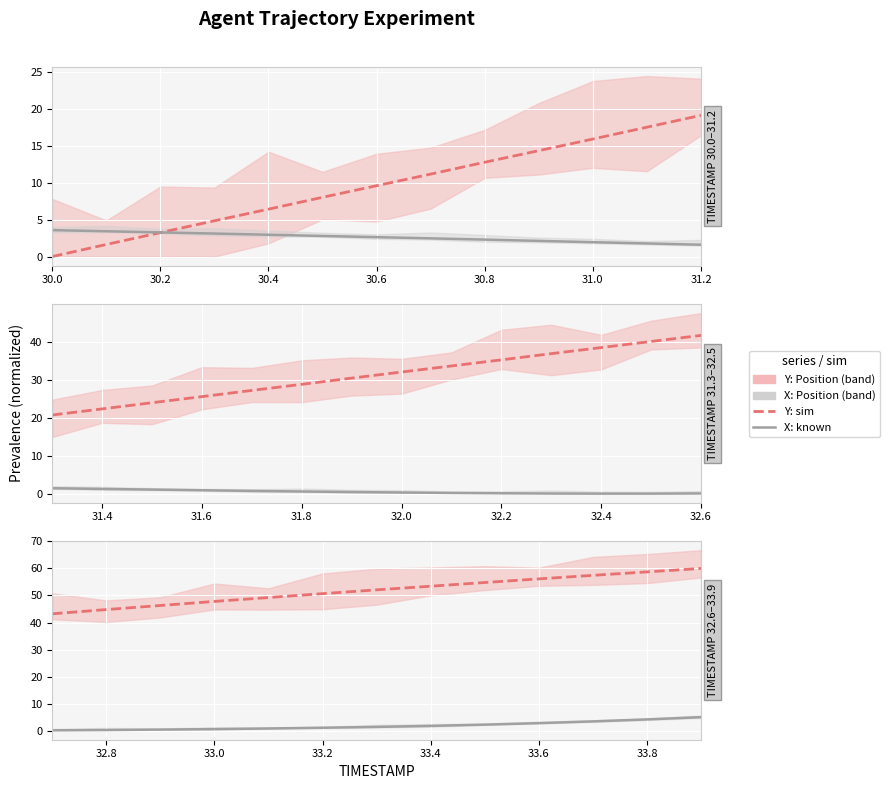

What is the difference between the second highest and minimum values in the Y: Position series?

15.5